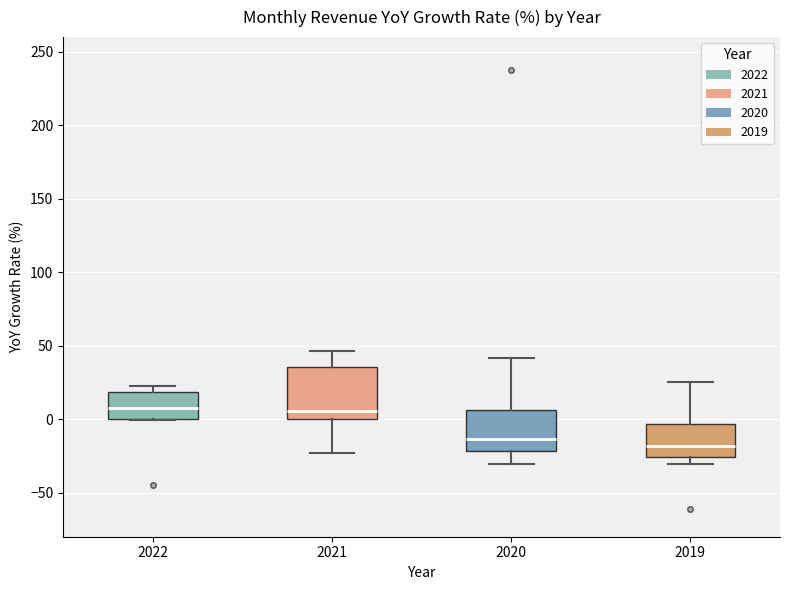

Reading left to right, read every box against the y-axis: the position of its median line, the range the box covers, and the ends of its whiskers. The values are not printed on the chart, so give them approximately, as read against the axis.

2022: median 10, box 0 to 20, whiskers 0 to 25
2021: median 5, box 0 to 35, whiskers -25 to 45
2020: median -15, box -20 to 5, whiskers -30 to 40
2019: median -20, box -25 to -5, whiskers -30 to 25